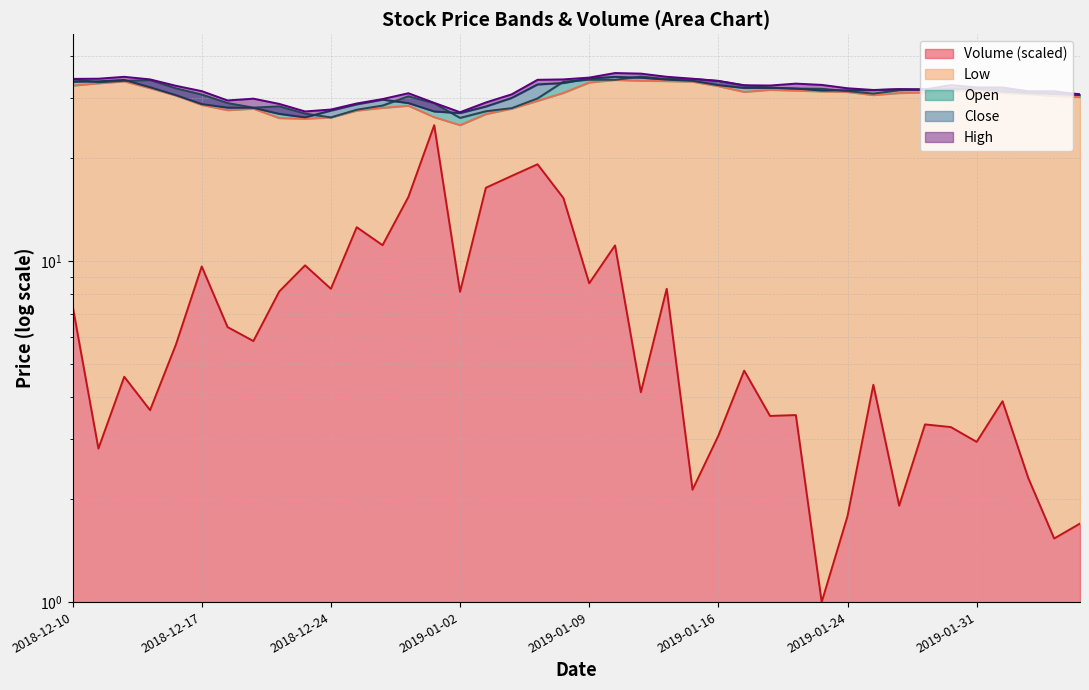

What position from the left is 2019-01-17?

27